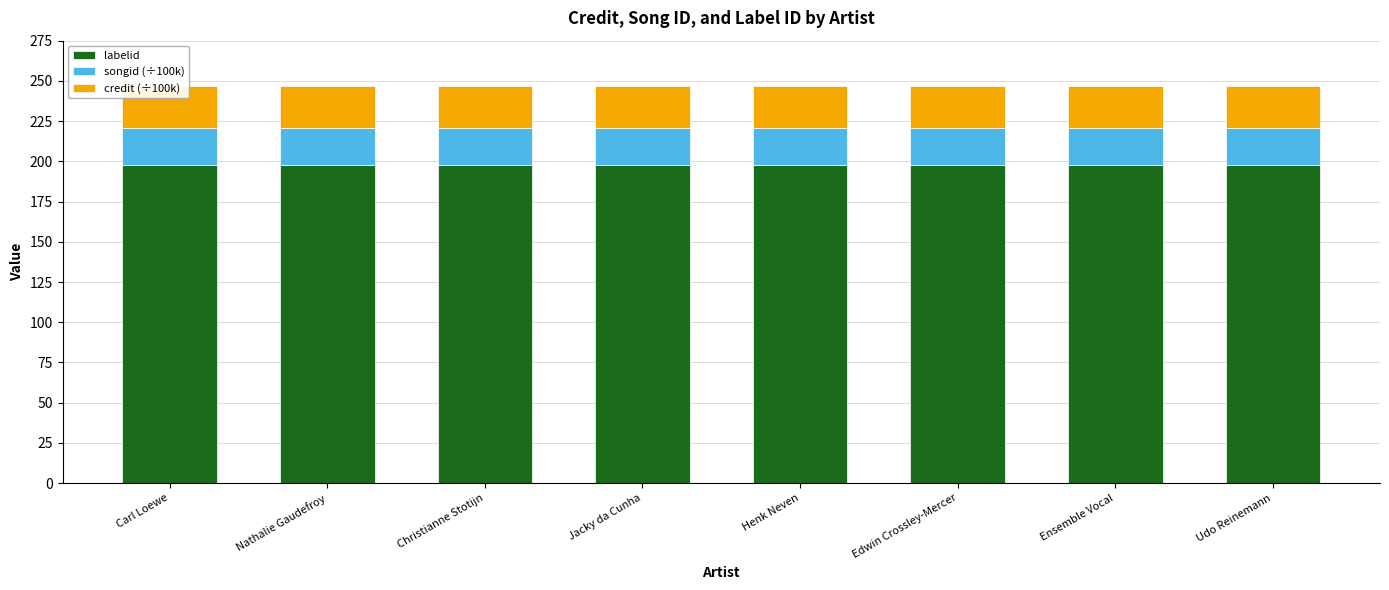

Which category has the lowest value in the songid (÷100k) series?

Carl Loewe